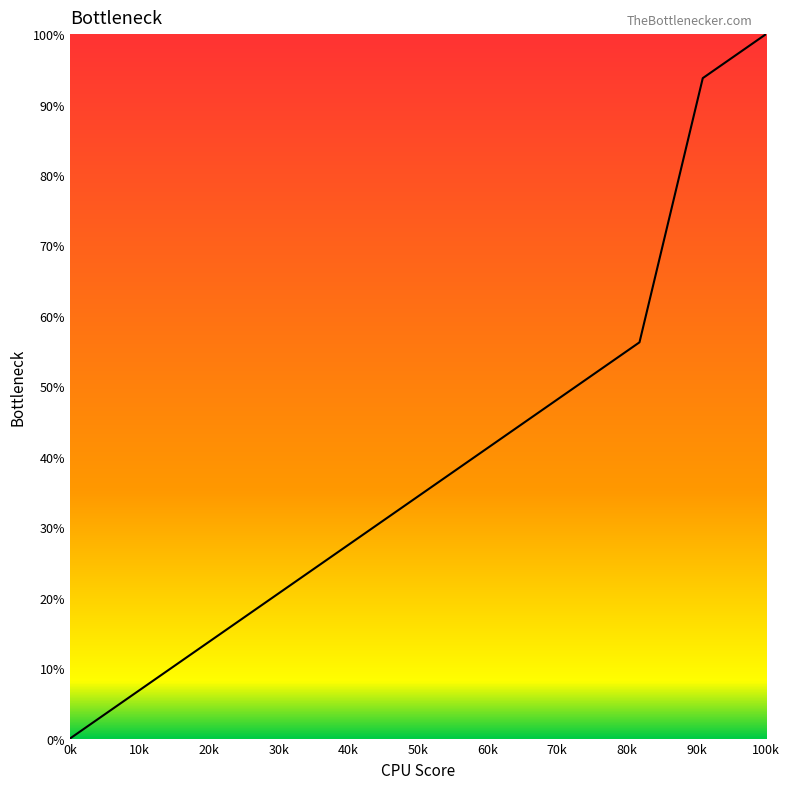

What is the difference between the maximum and minimum values?

100.0